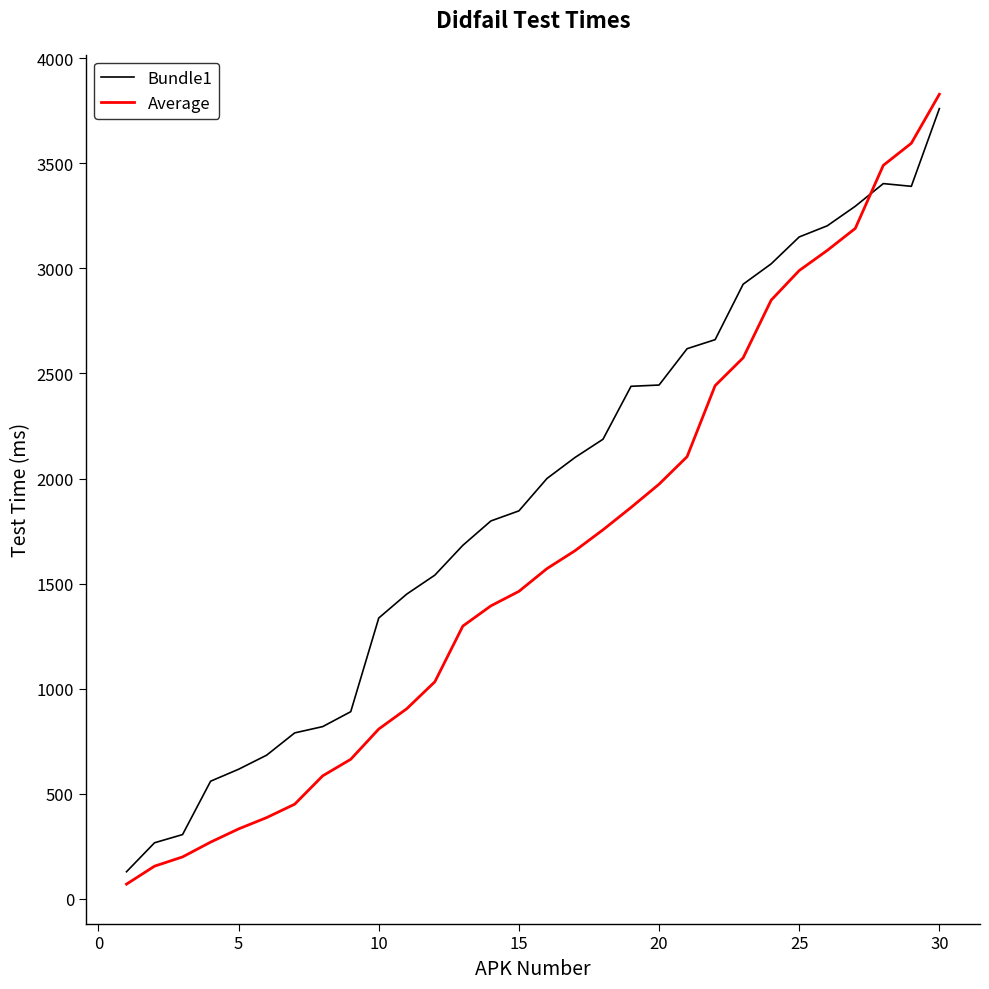

What is the average value of the Bundle1 series?

1910.3